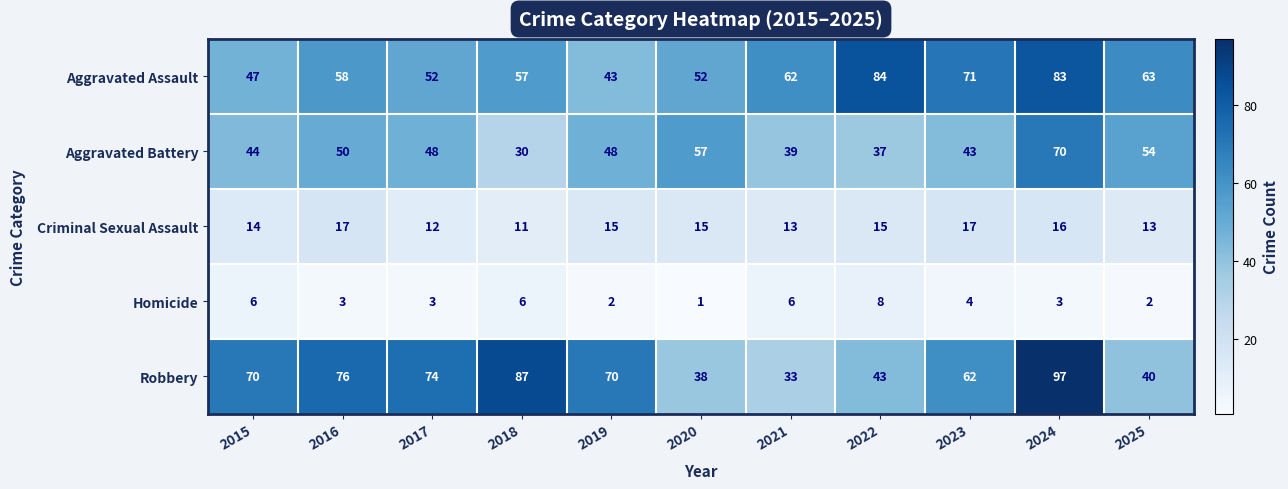

Which series changed the most between 2018 and 2023?

Robbery